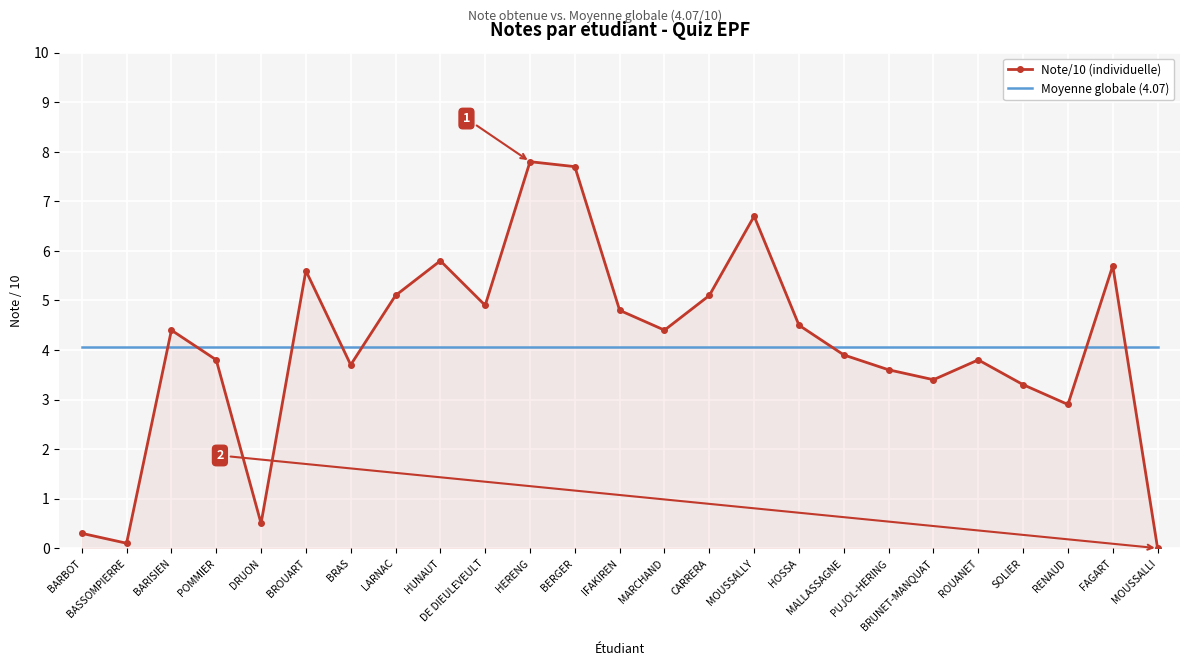

Reading right to left, list all the values displayed in this chart.

Note/10 (individuelle): MOUSSALLI=0.0	FAGART=5.7	RENAUD=2.9	SOLIER=3.3	ROUANET=3.8	BRUNET-MANQUAT=3.4	PUJOL-HERING=3.6	MALLASSAGNE=3.9	HOSSA=4.5	MOUSSALLY=6.7	CARRERA=5.1	MARCHAND=4.4	IFAKIREN=4.8	BERGER=7.7	HERENG=7.8	DE DIEULEVEULT=4.9	HUNAUT=5.8	LARNAC=5.1	BRAS=3.7	BROUART=5.6	DRUON=0.5	POMMIER=3.8	BARISIEN=4.4	BASSOMPIERRE=0.1	BARBOT=0.3
Moyenne globale (4.07): MOUSSALLI=4.1	FAGART=4.1	RENAUD=4.1	SOLIER=4.1	ROUANET=4.1	BRUNET-MANQUAT=4.1	PUJOL-HERING=4.1	MALLASSAGNE=4.1	HOSSA=4.1	MOUSSALLY=4.1	CARRERA=4.1	MARCHAND=4.1	IFAKIREN=4.1	BERGER=4.1	HERENG=4.1	DE DIEULEVEULT=4.1	HUNAUT=4.1	LARNAC=4.1	BRAS=4.1	BROUART=4.1	DRUON=4.1	POMMIER=4.1	BARISIEN=4.1	BASSOMPIERRE=4.1	BARBOT=4.1